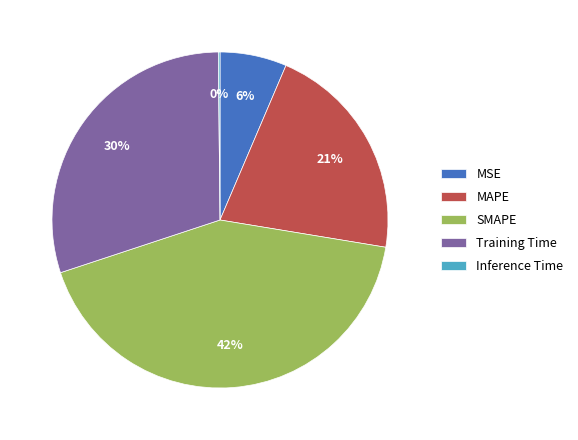

What percentage is the Training Time slice, to the nearest percent?

30%